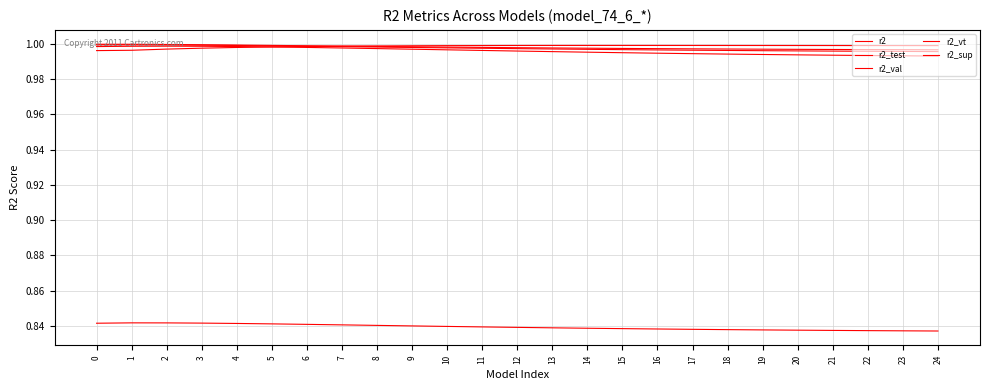

Is the value of r2 at 13 greater than the value of r2_test at 3?

No